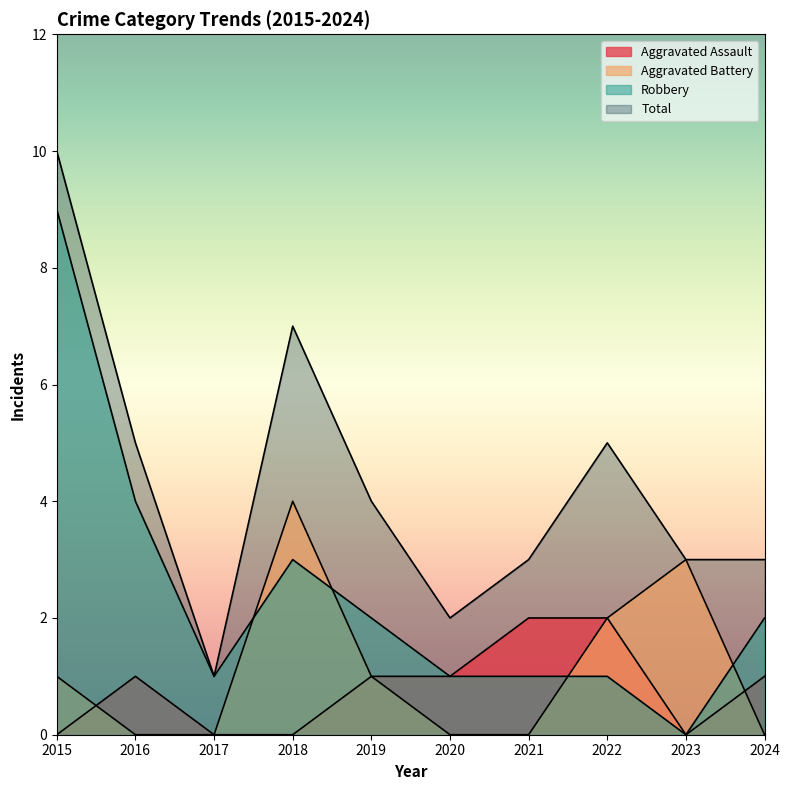

Reading left to right, what are all the values shown in this chart?

Aggravated Assault: 0	1	0	0	1	1	2	2	0	1
Aggravated Battery: 1	0	0	4	1	0	0	2	3	0
Robbery: 9	4	1	3	2	1	1	1	0	2
Total: 10	5	1	7	4	2	3	5	3	3